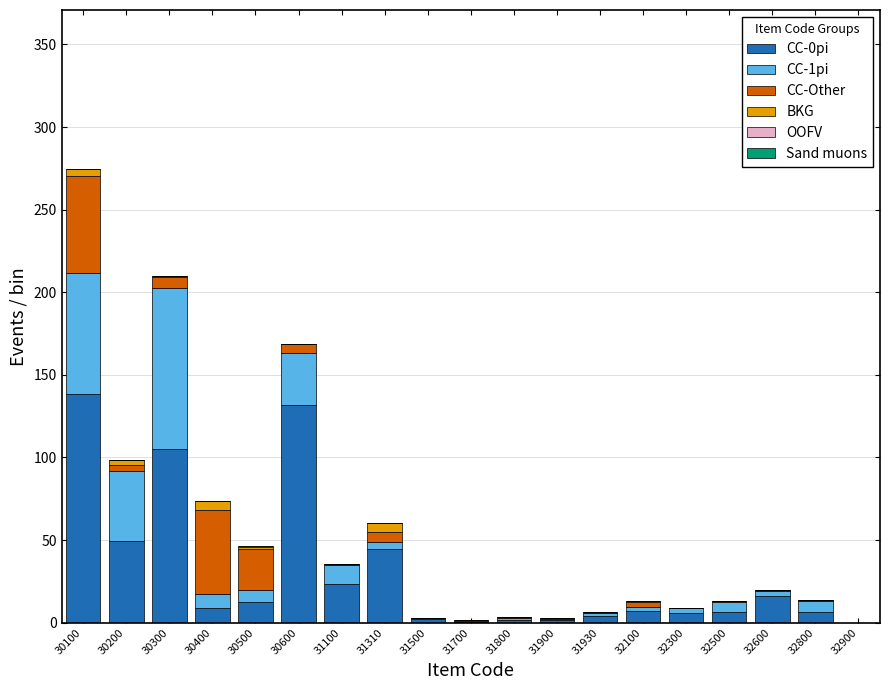

The value of CC-0pi at 31310 is 44.3. True or false?

True